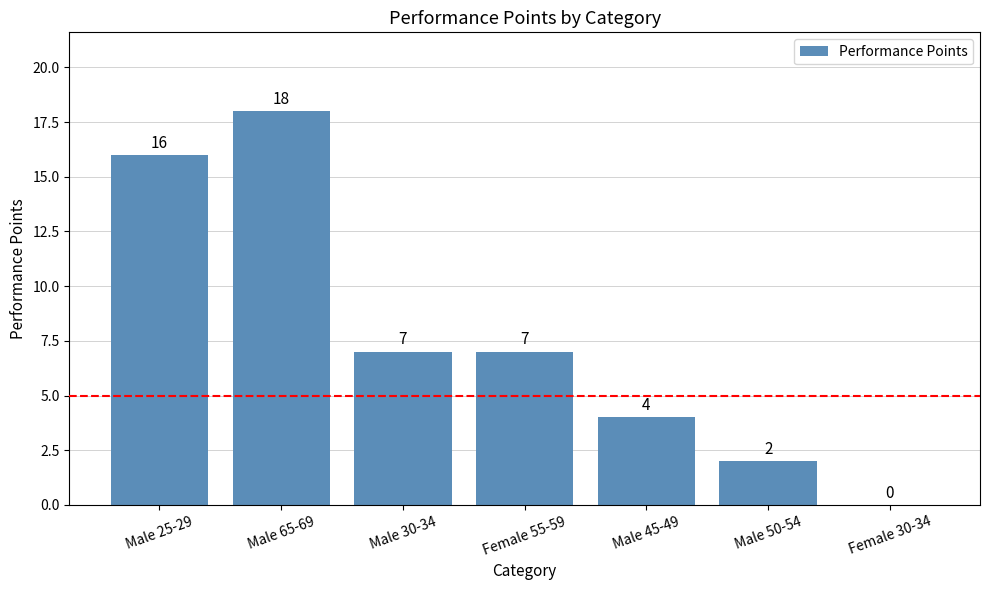

How many values are above zero?

6